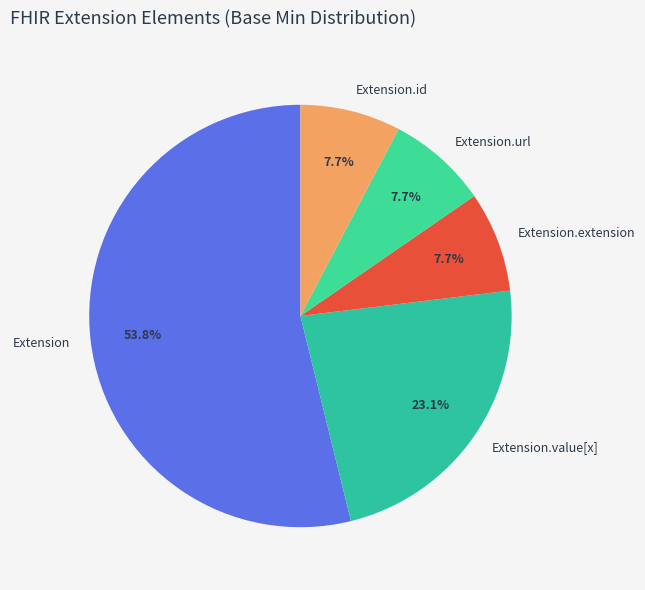

To the nearest percent, what is the average slice percentage?

20%